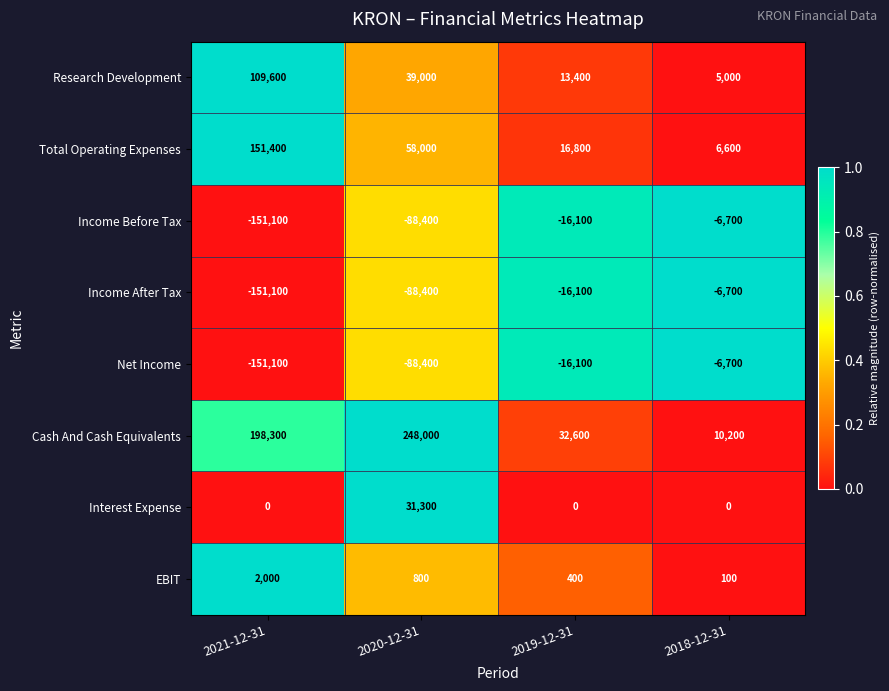

List the labels in order of EBIT value, largest first.

2021-12-31, 2020-12-31, 2019-12-31, 2018-12-31